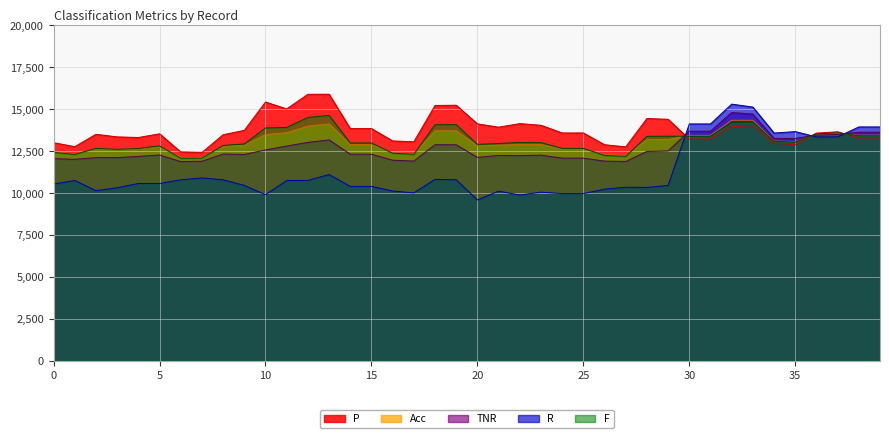

What is the highest value of the P series?

15875.0